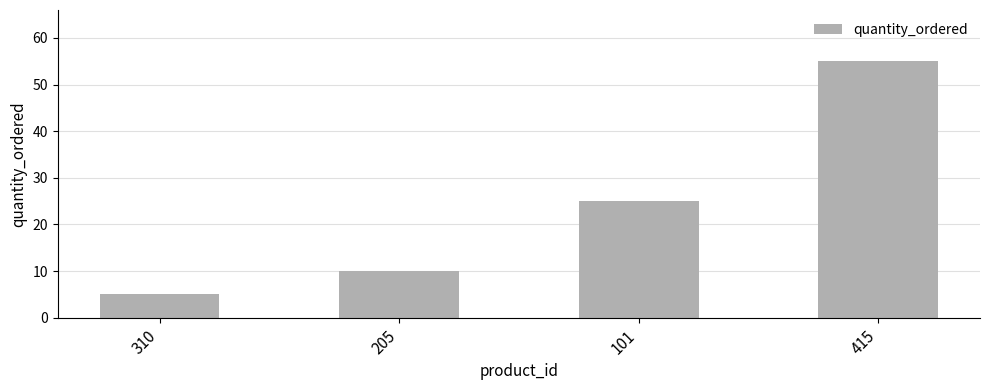

Where is the data nearest to the value 30?

101